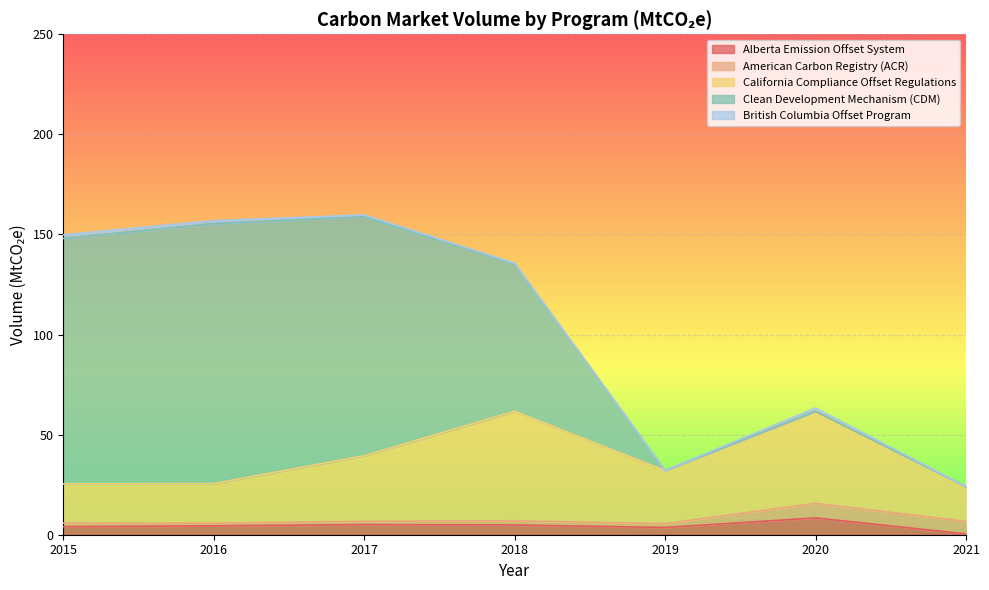

What is the sum of all American Carbon Registry (ACR) values?

22.4